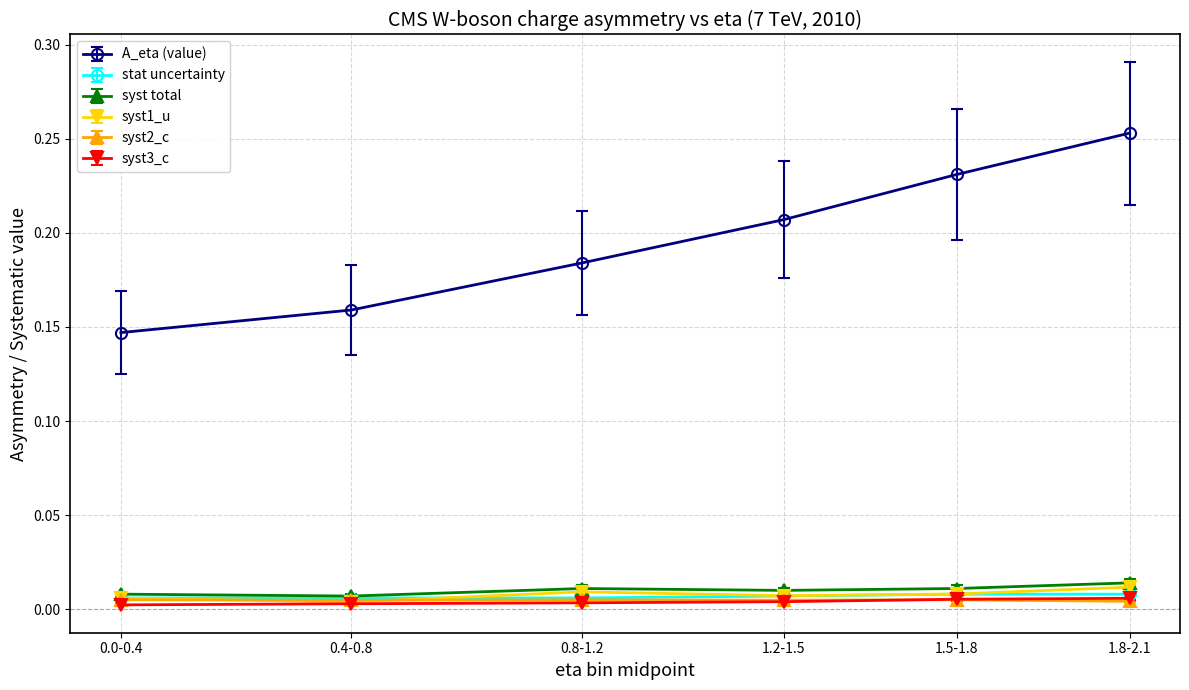

Which label corresponds to the largest value in the chart?

1.8-2.1